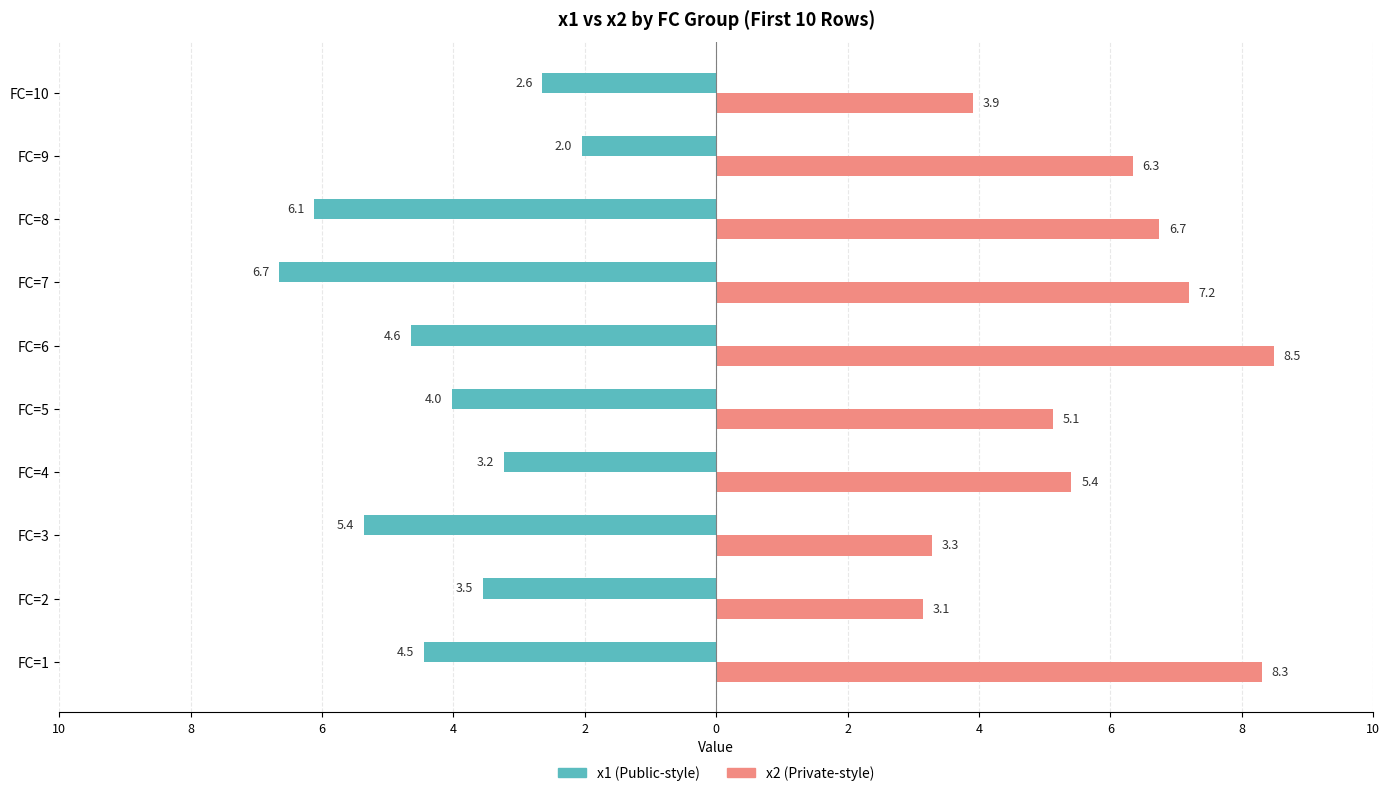

True or false: x1 (left) has a value of -1.0 at FC=9.

False